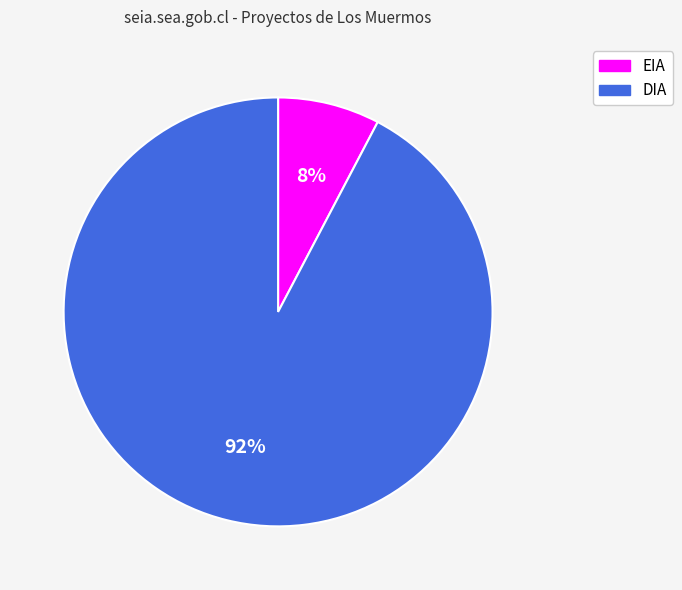

Between DIA and EIA, which is larger?

DIA